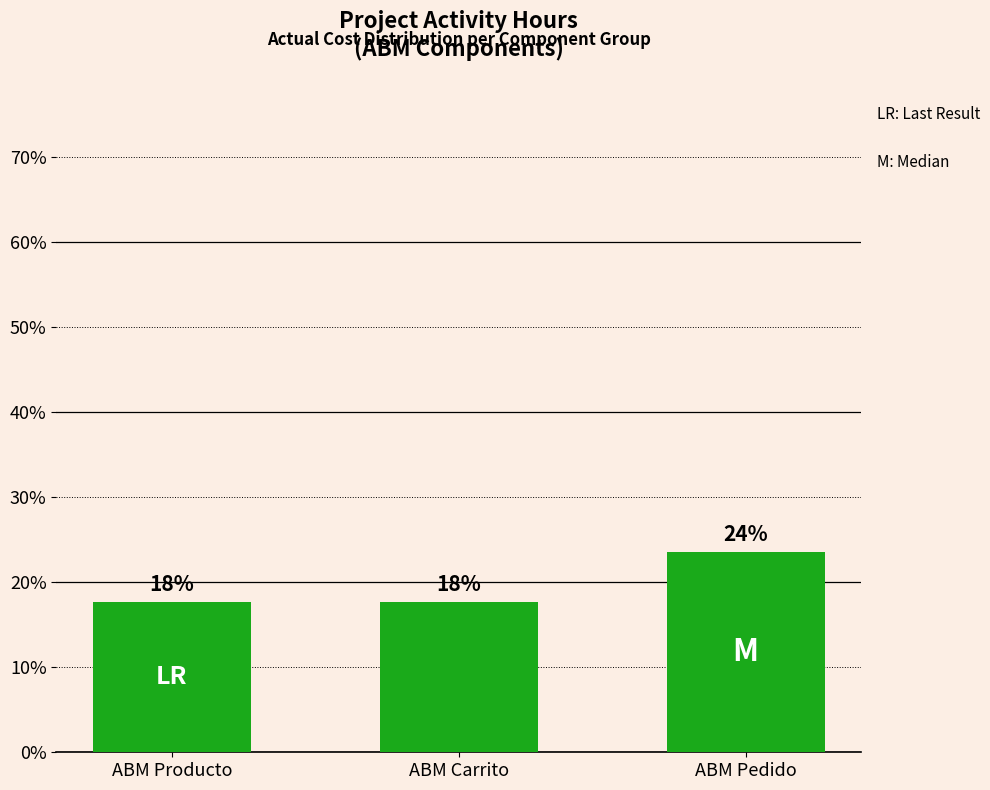

Where is the data nearest to the value 0?

ABM Producto